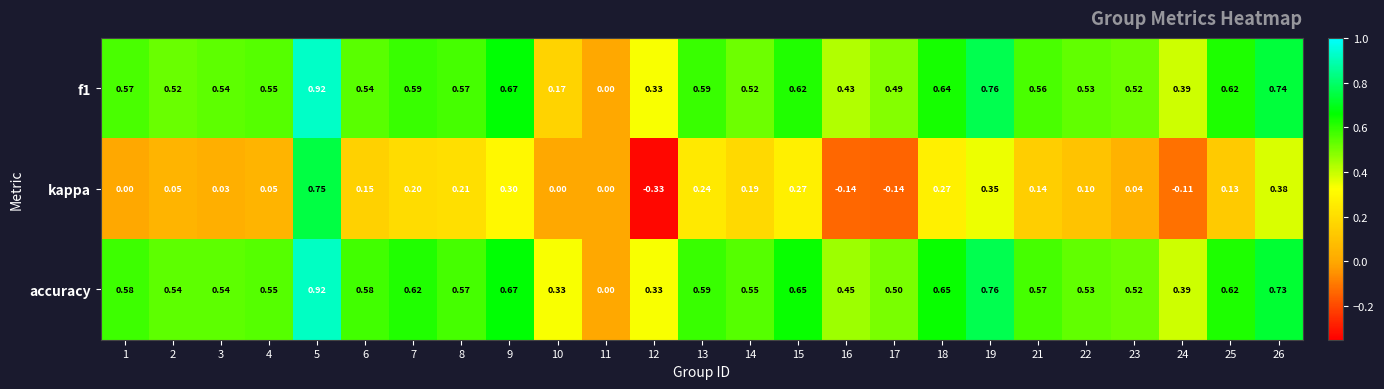

Which series has the largest total across all categories?

accuracy